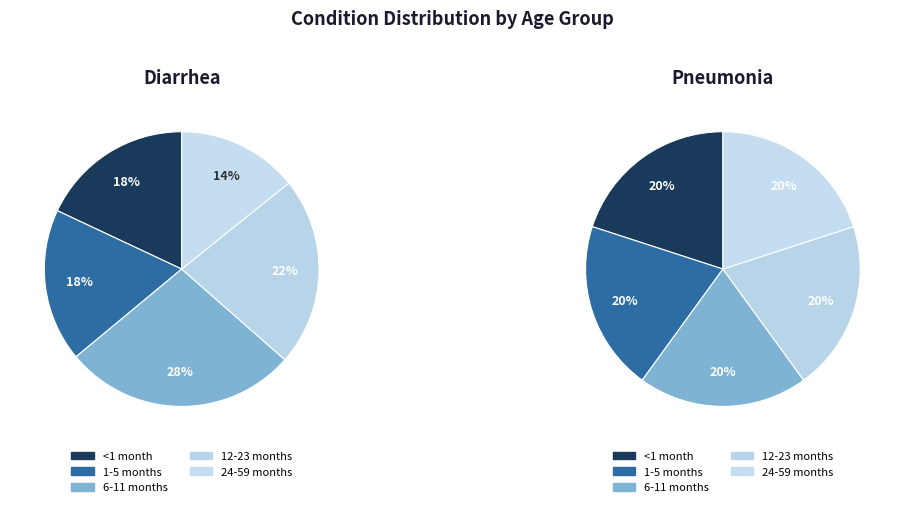

Does 6-11 months account for over 50% of the chart?

No